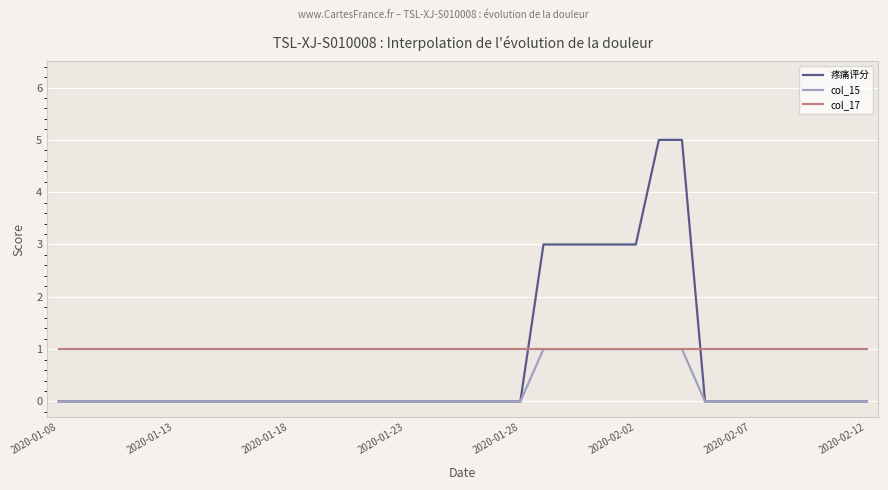

List the series in order of their overall mean, lowest first.

col_15, 疼痛评分, col_17